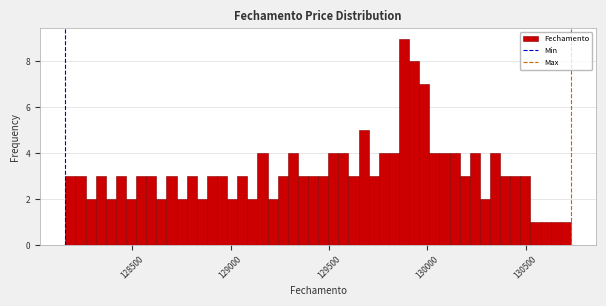

Around what value on the x-axis is the tallest bar? Give the approximate position of its centre, as read against the axis.

129900